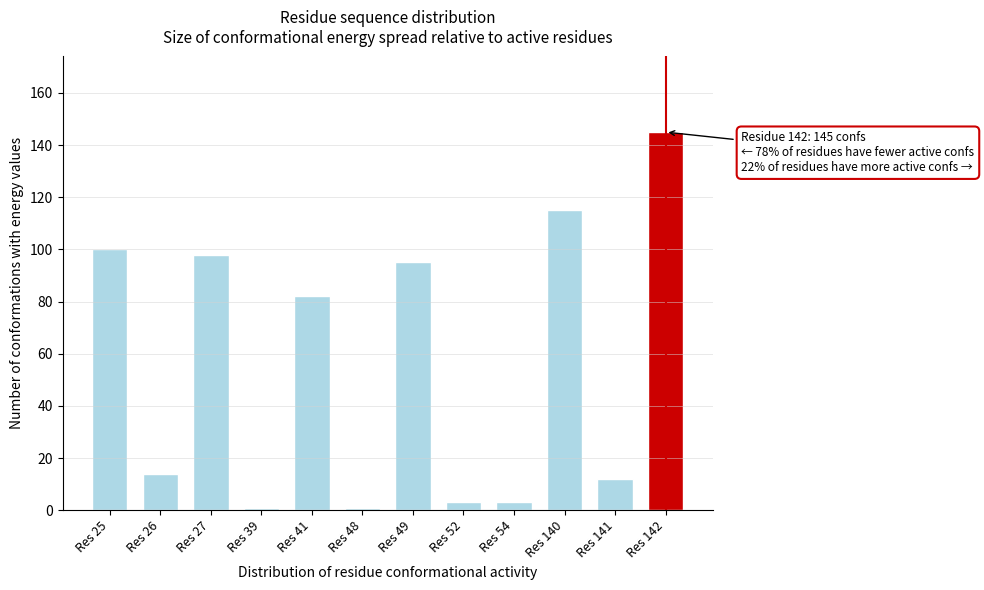

Reading left to right, list all the values displayed in this chart.

100	14	98	1	82	1	95	3	3	115	12	145